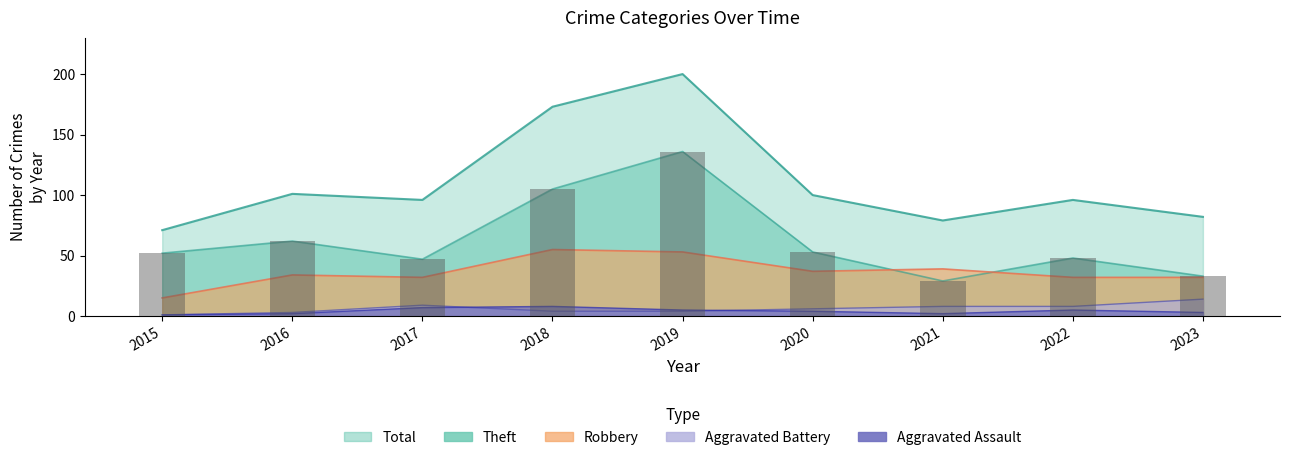

List the labels in order of value, largest first.

2019, 2018, 2016, 2020, 2015, 2022, 2017, 2023, 2021